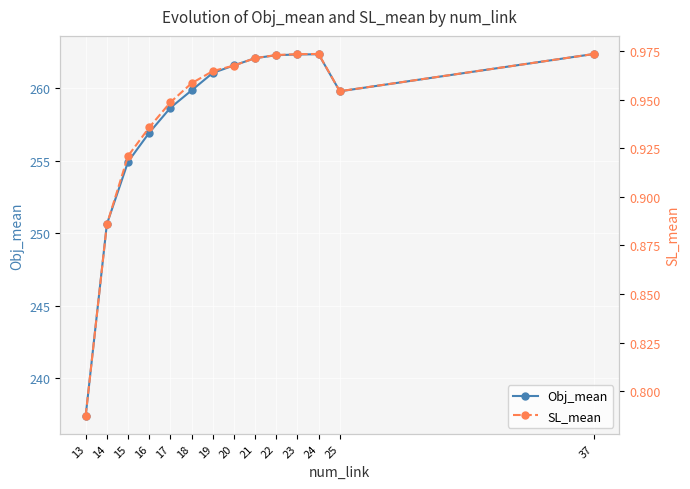

Where is the first local maximum for SL_mean?

24